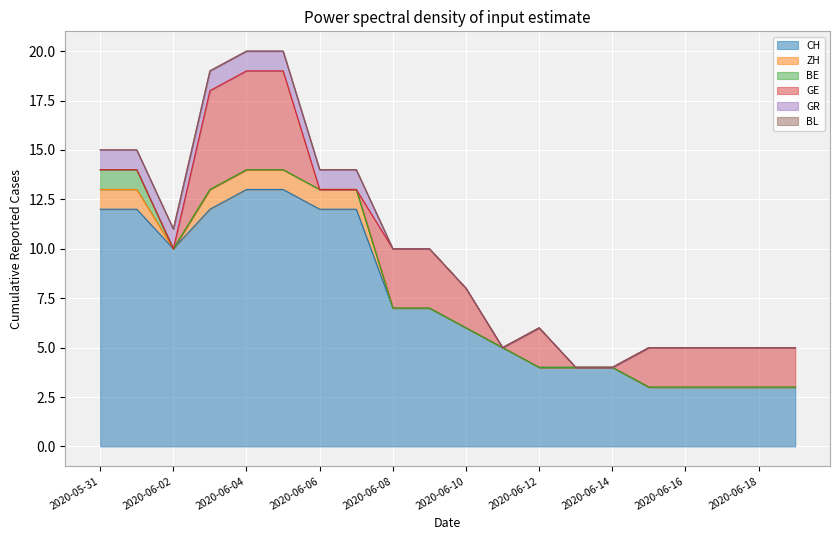

Rank the categories by GE value from highest to lowest.

2020-06-03, 2020-06-04, 2020-06-05, 2020-06-08, 2020-06-09, 2020-06-10, 2020-06-12, 2020-06-15, 2020-06-16, 2020-06-17, 2020-06-18, 2020-06-19, 2020-05-31, 2020-06-01, 2020-06-02, 2020-06-06, 2020-06-07, 2020-06-11, 2020-06-13, 2020-06-14